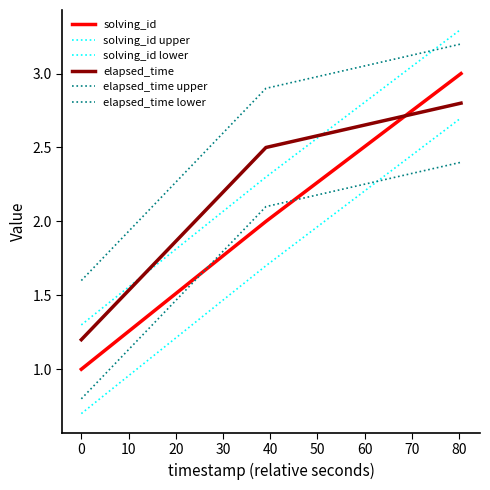

How many lines are shown in the chart?

6